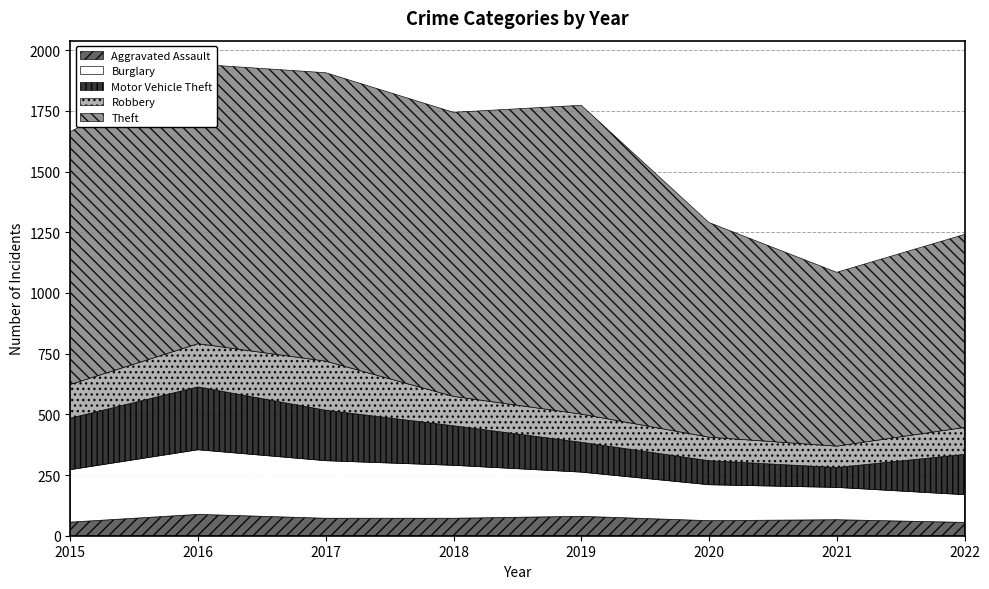

Reading left to right, list all the values displayed in this chart.

Aggravated Assault: 56	88	72	72	80	62	66	55
Burglary: 216	266	237	218	182	148	133	114
Motor Vehicle Theft: 212	259	208	163	123	99	82	166
Robbery: 139	178	202	121	116	97	88	111
Theft: 1041	1151	1188	1170	1272	884	716	795